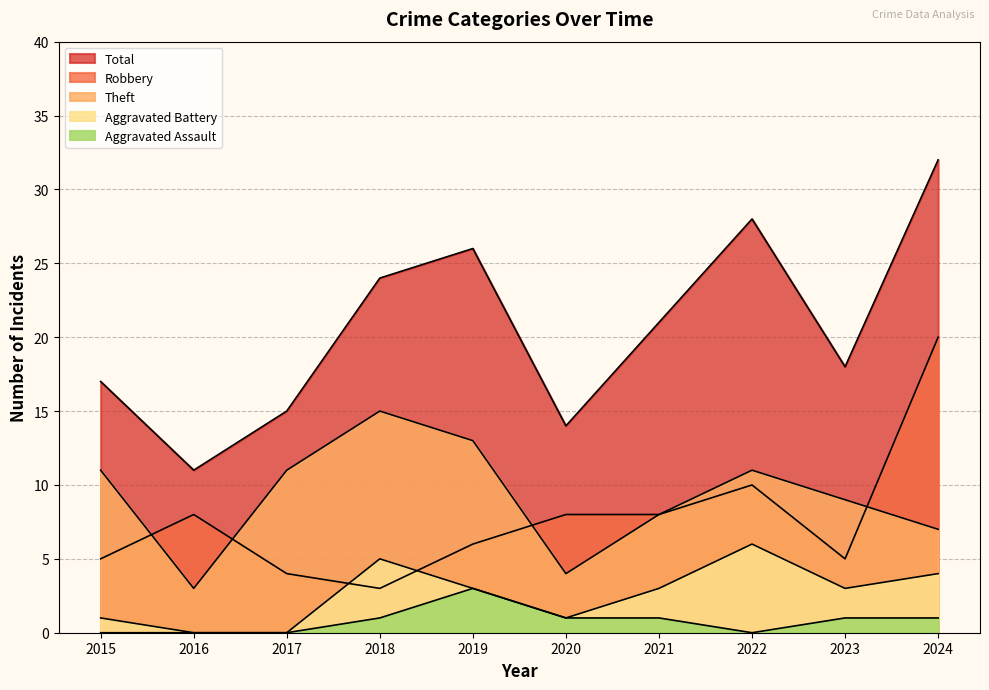

Does the chart have visible grid lines?

Yes